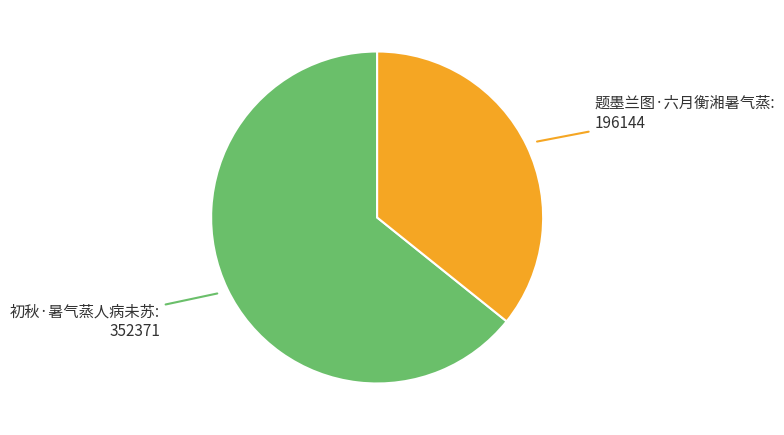

Is there any slice that represents more than half of the pie?

Yes